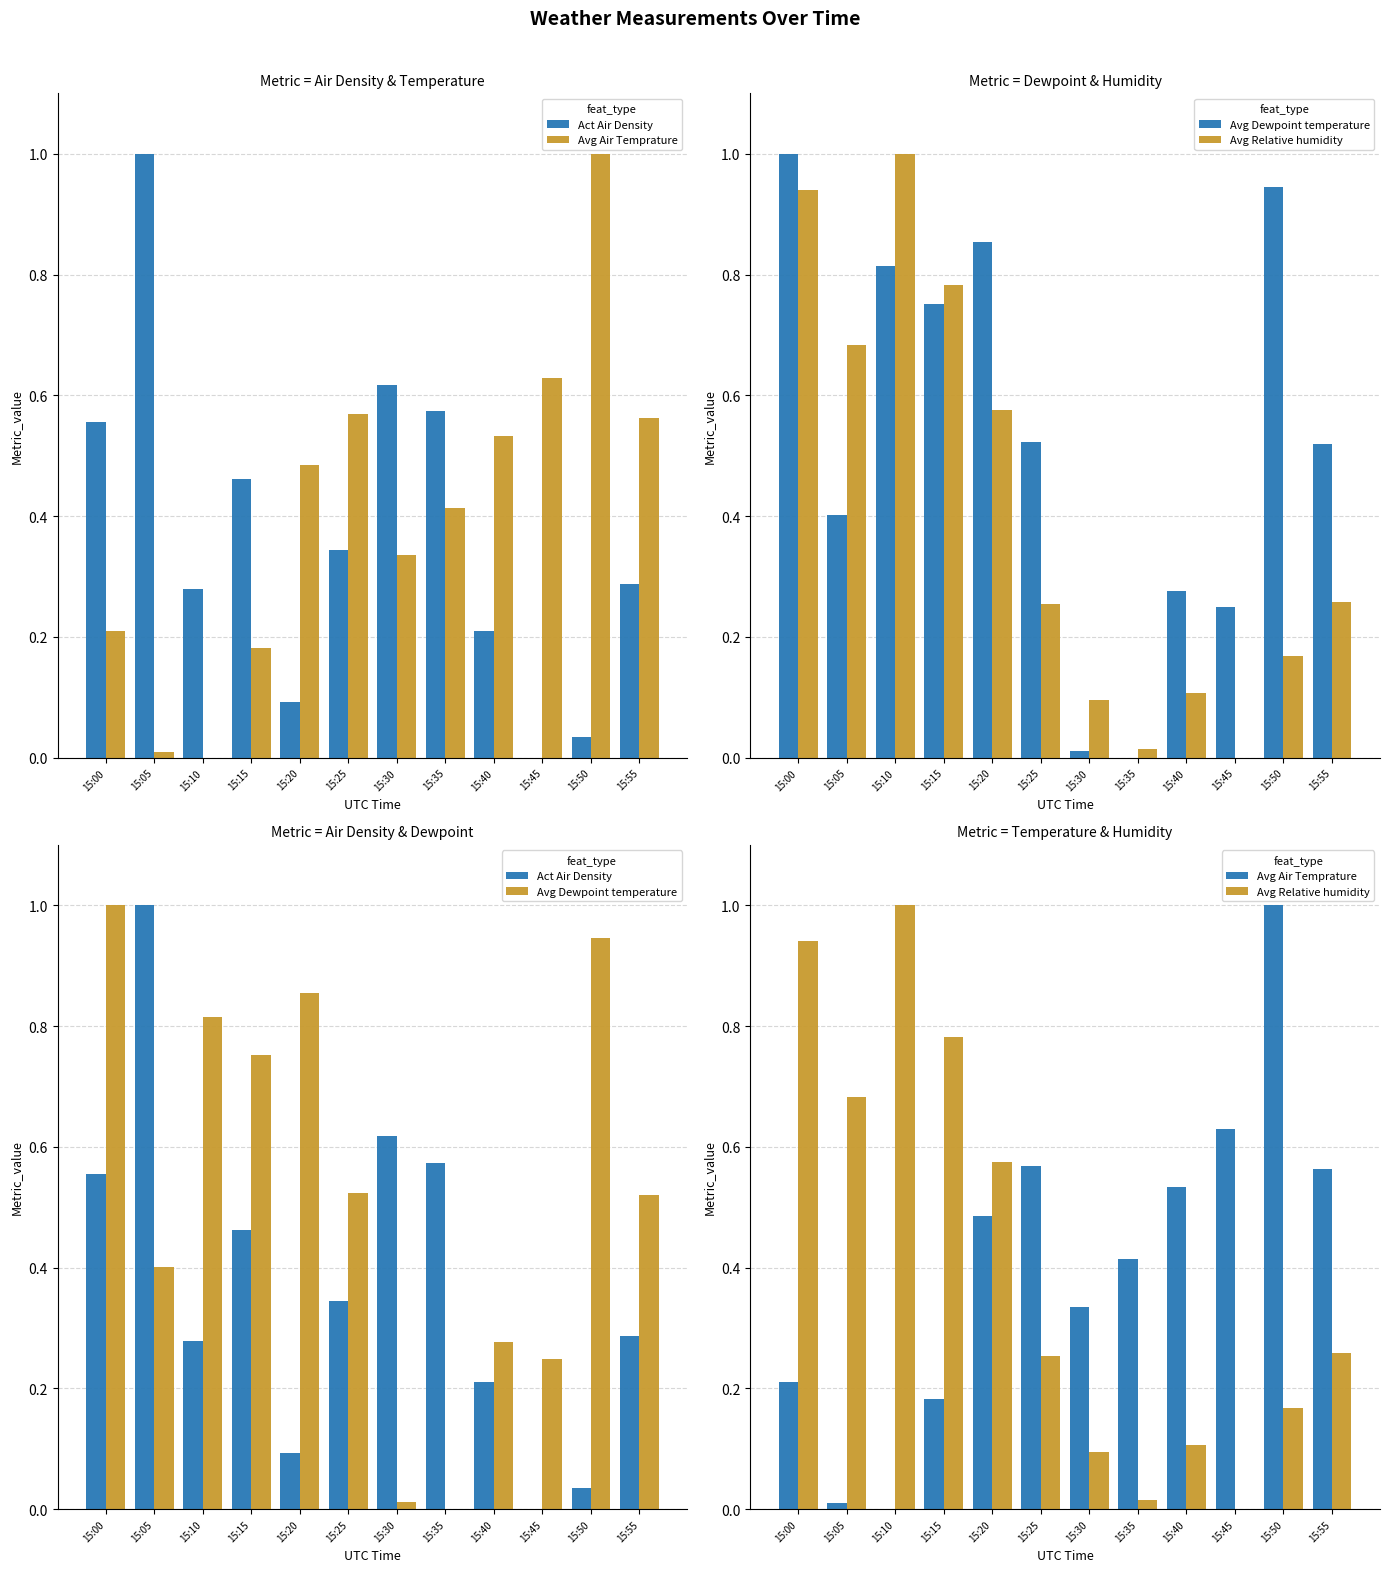

What is the difference between the maximum and second lowest values in the Avg Dewpoint temperature series?

1.0